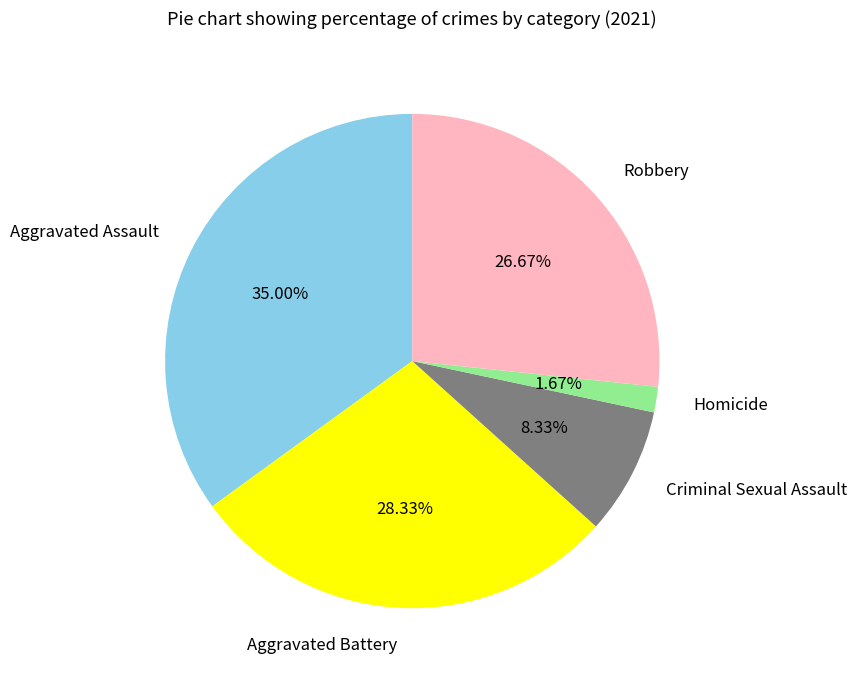

What is the largest slice in the pie chart?

Aggravated Assault